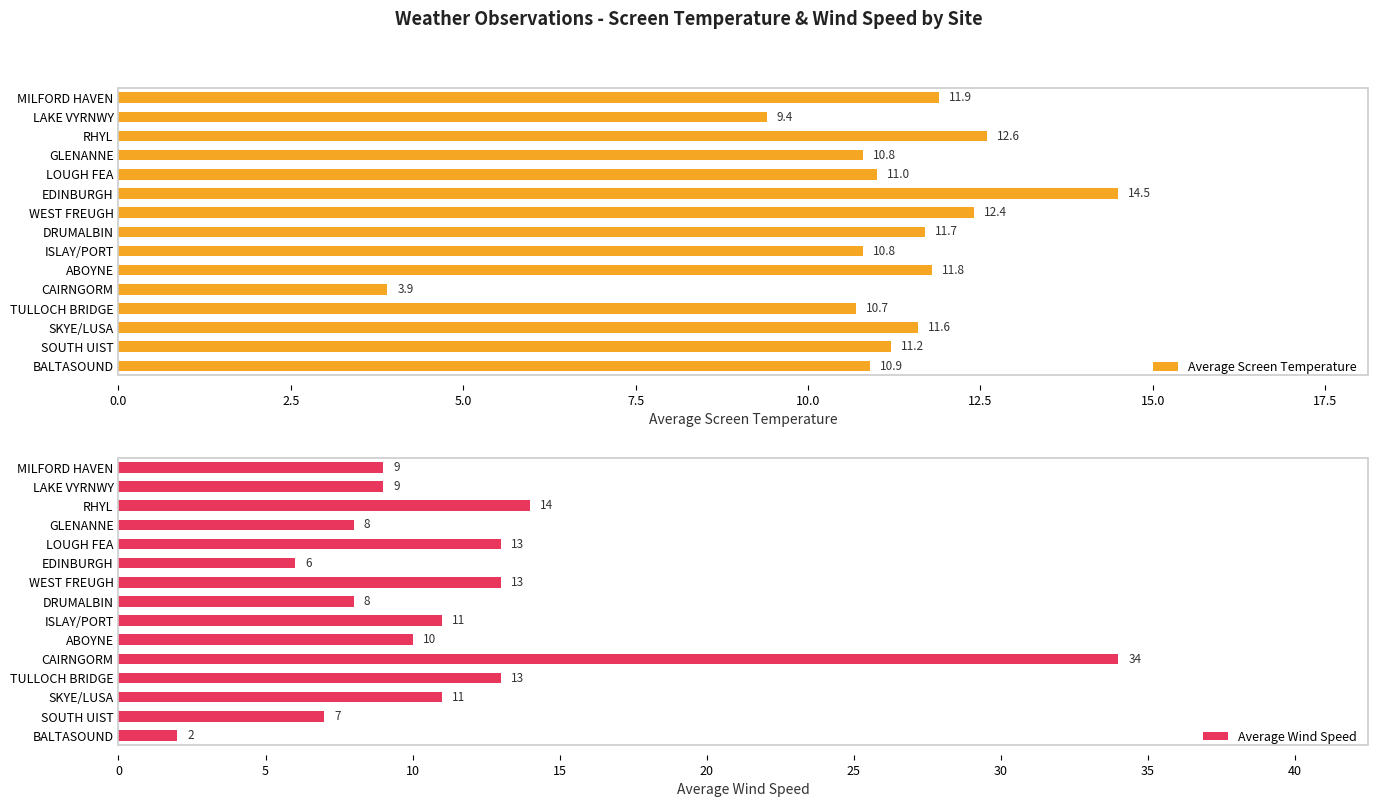

What value does the Average Screen Temperature series have at SOUTH UIST?

11.2